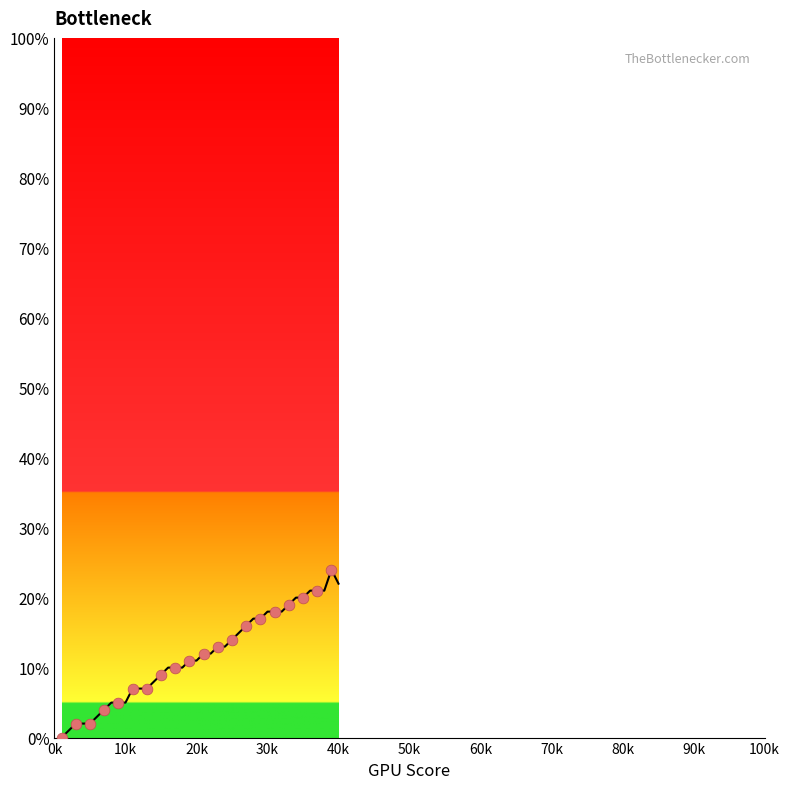

What is the difference between the maximum and minimum values?

24